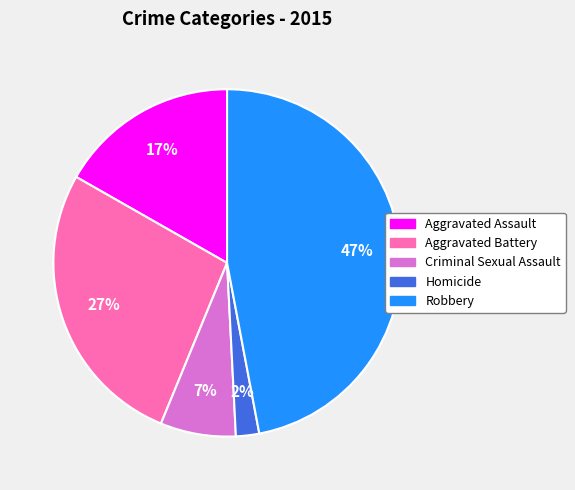

What percentage is the Aggravated Battery slice, to the nearest percent?

27%